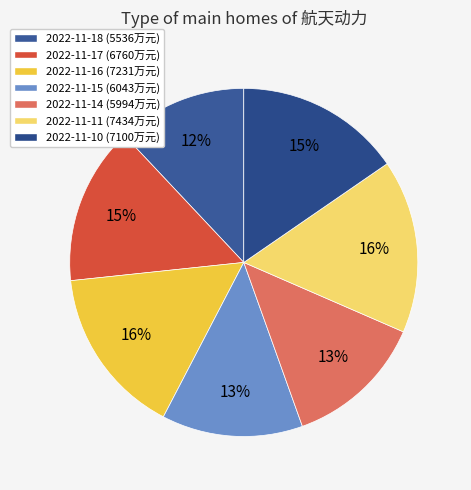

The 2022-11-15 slice represents 13% of the pie. True or false?

True